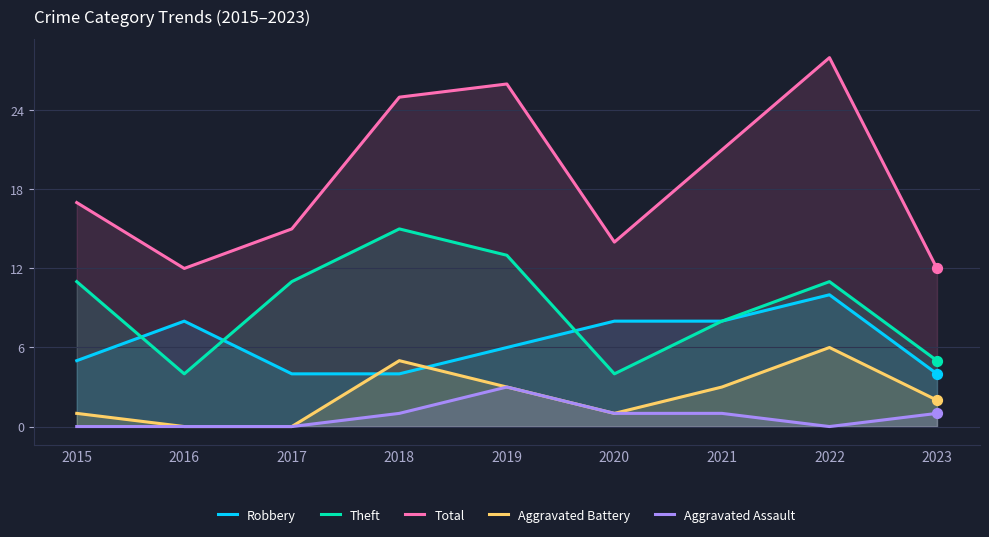

Is the value of Robbery at 2020 greater than the value of Theft at 2017?

No